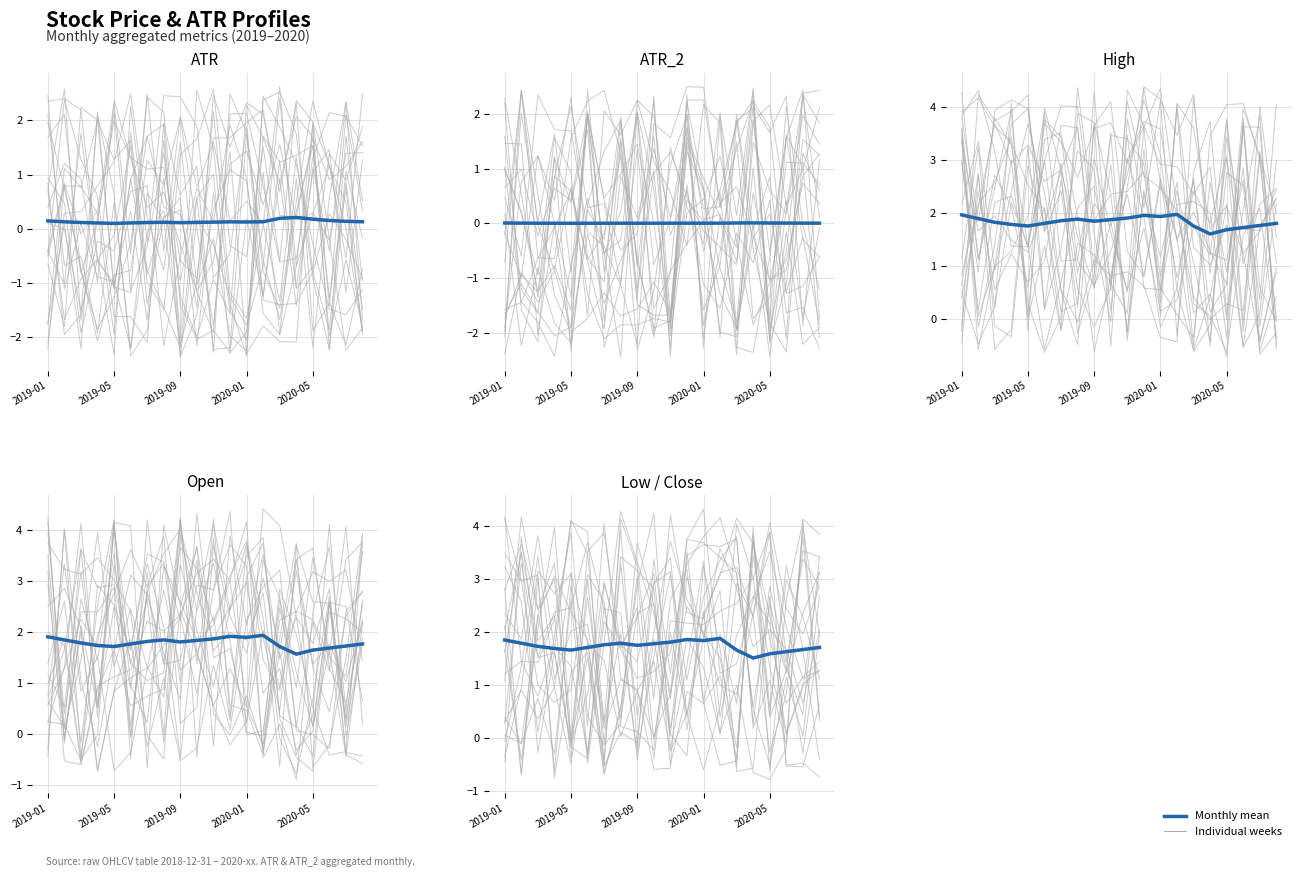

At which category does Open reach its first local peak?

7